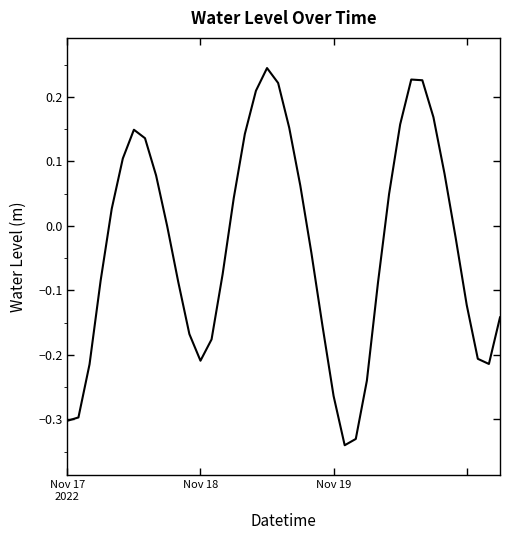

What is the difference between the maximum and minimum values?

0.6